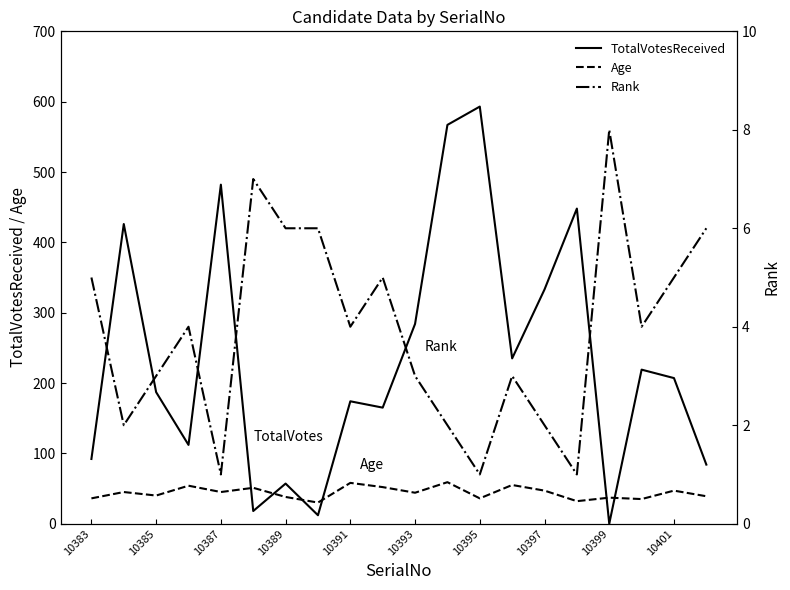

What is the maximum value for TotalVotesReceived?

593